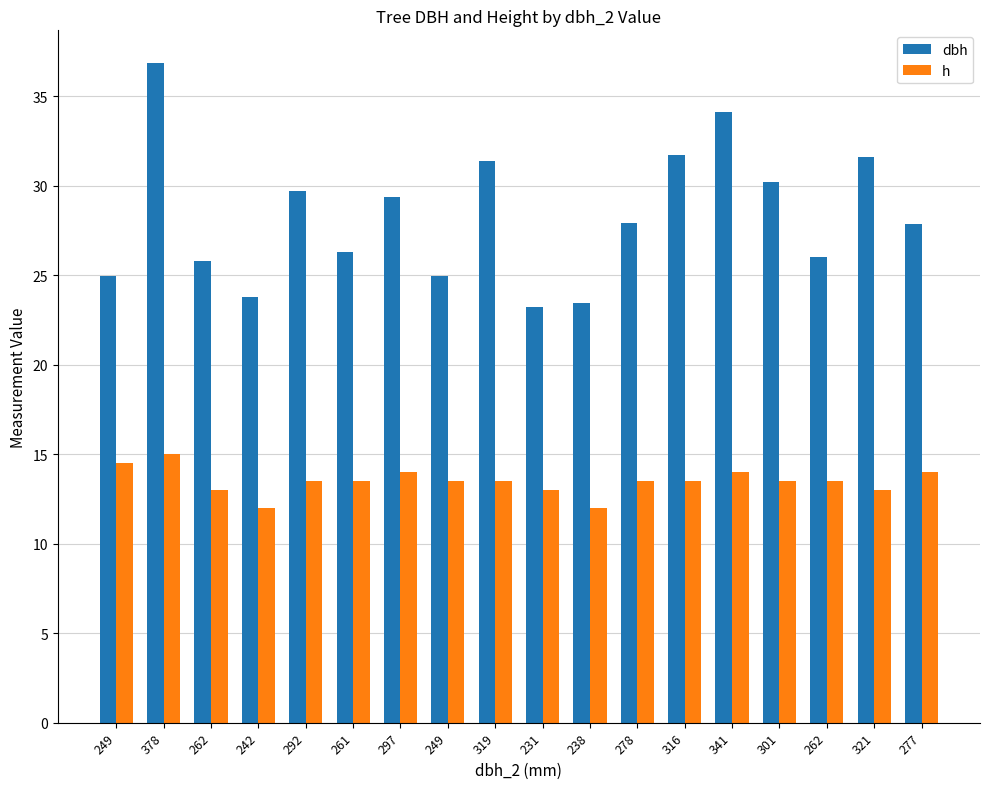

What are all the series names shown in the legend?

dbh, h